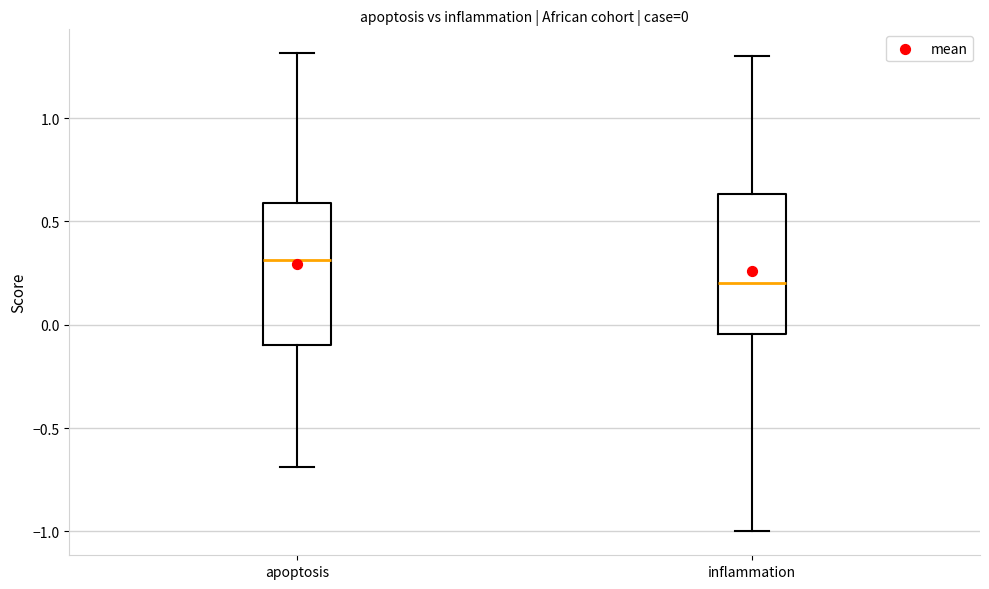

Which box's median line is the highest?

apoptosis